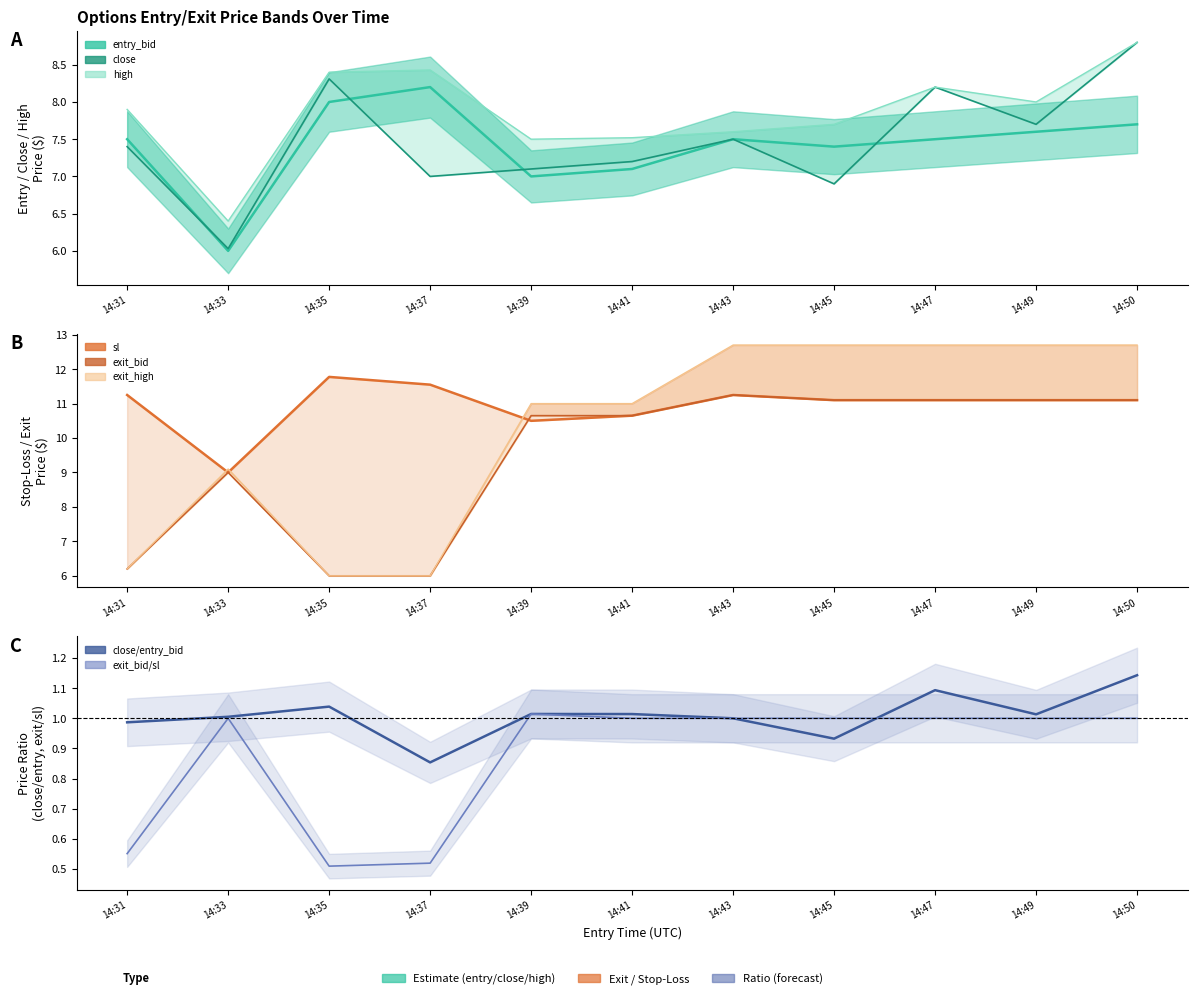

What is the average value of the sl series?

10.9